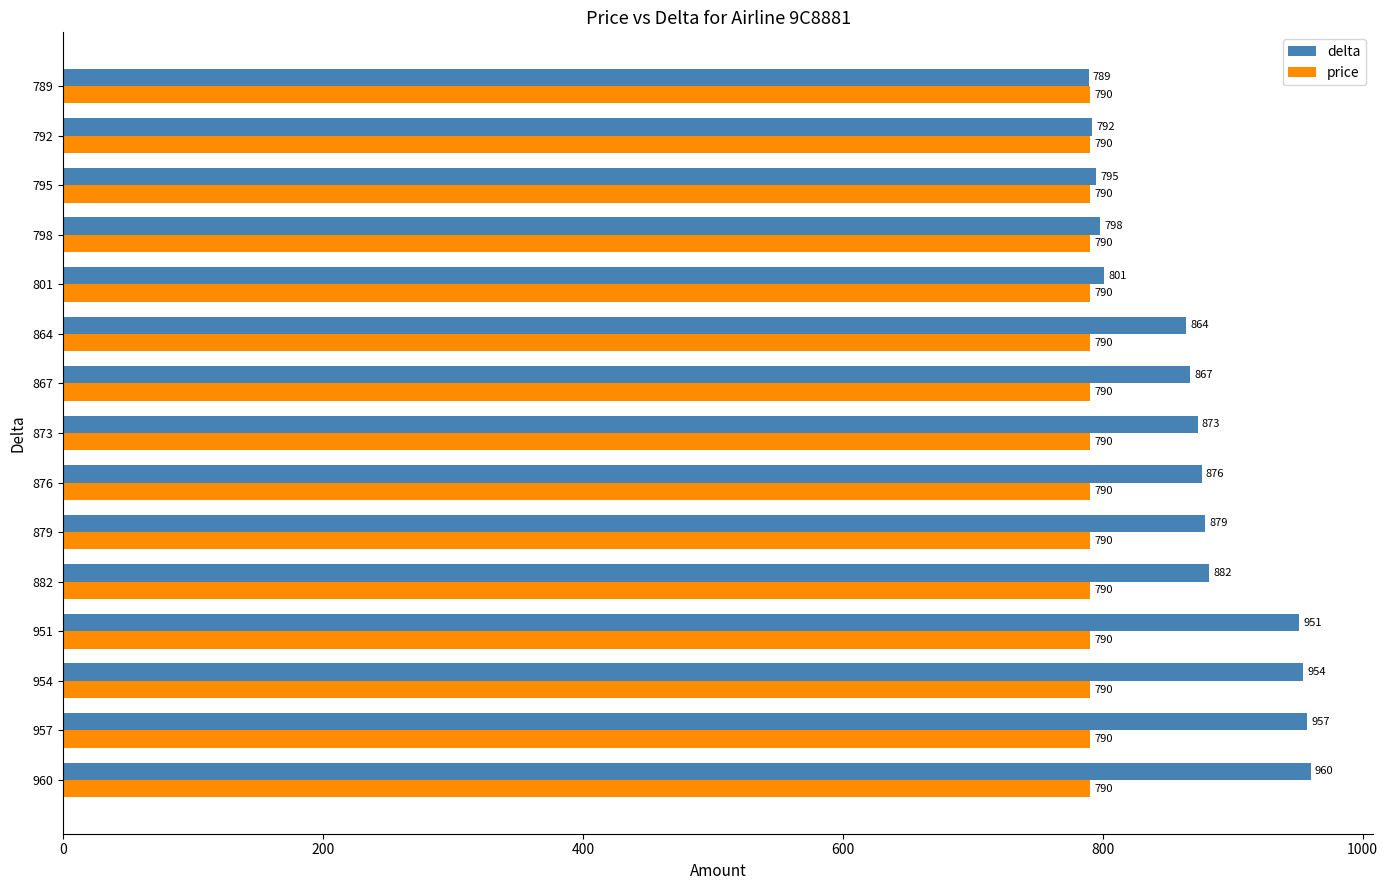

True or false: delta has a value of 1110 at 789.

False